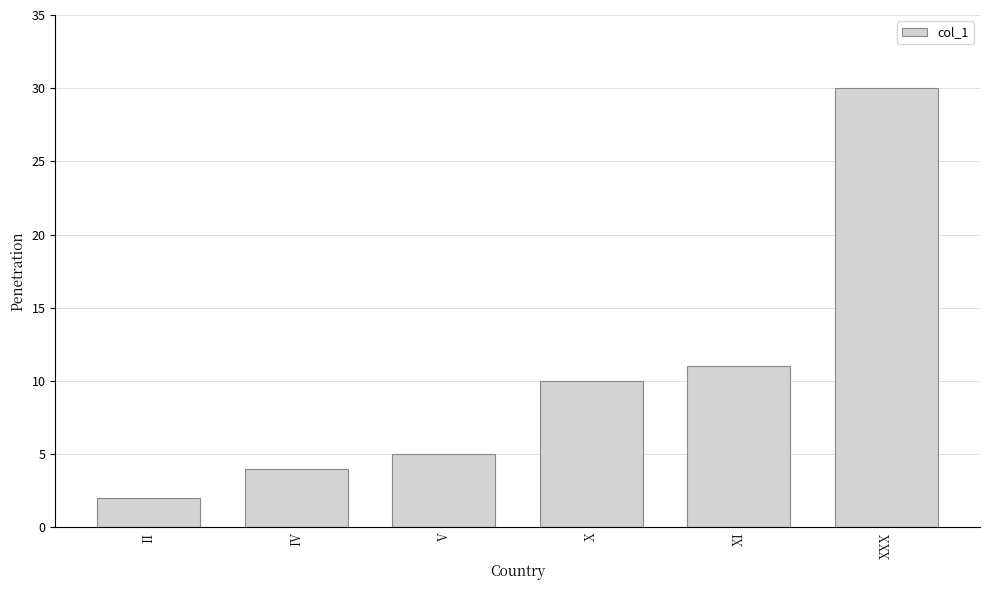

What is the change in value from II to XXX?

+28